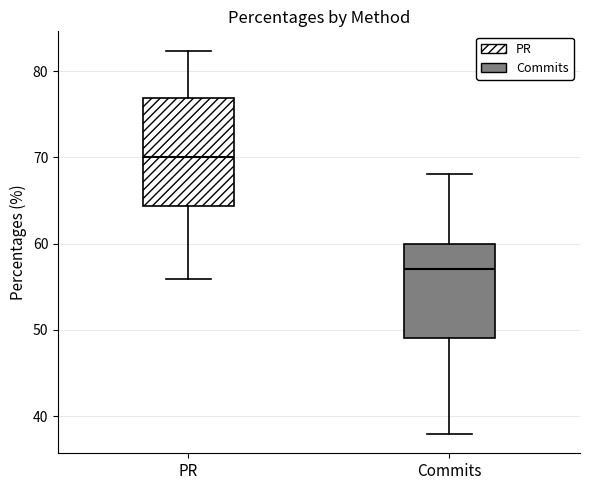

Reading left to right, read every box against the y-axis: the position of its median line, the range the box covers, and the ends of its whiskers. The values are not printed on the chart, so give them approximately, as read against the axis.

PR: median 70, box 64 to 77, whiskers 56 to 82
Commits: median 57, box 49 to 60, whiskers 38 to 68